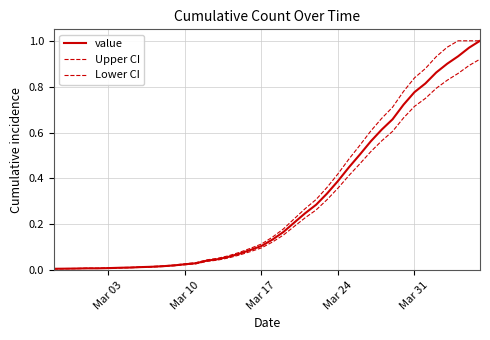

Does the chart display data point markers on the line(s)?

No